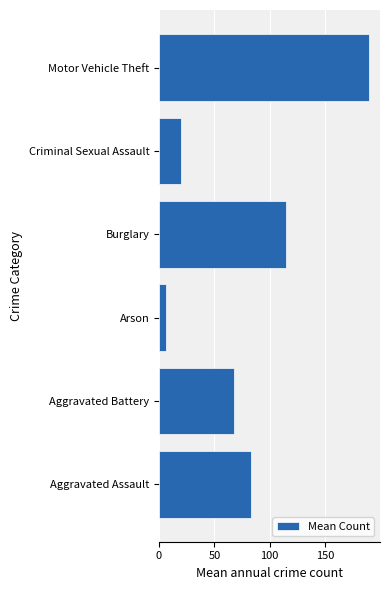

What is the sum of the values at Aggravated Assault and Burglary?

198.0